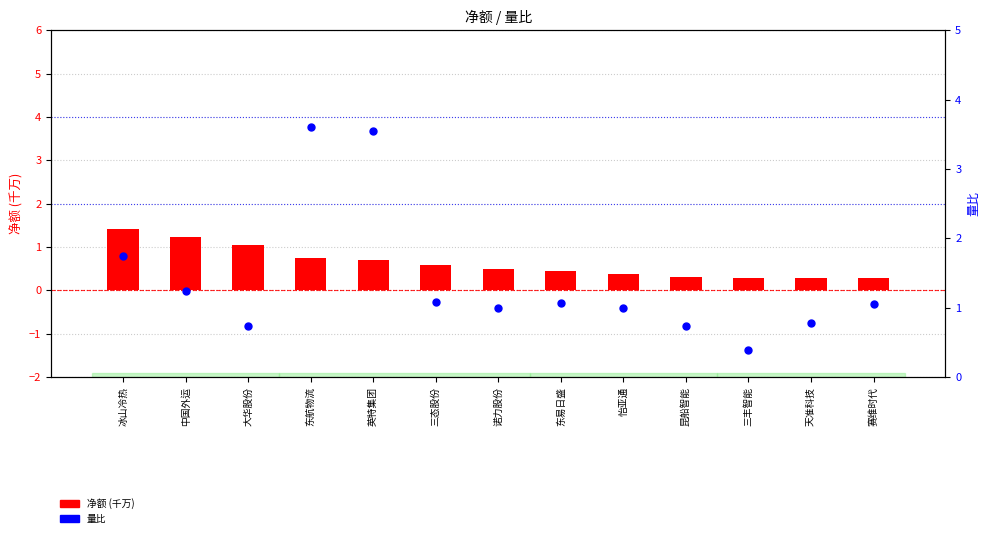

Which series reaches the minimum Y coordinate?

净额 (千万)